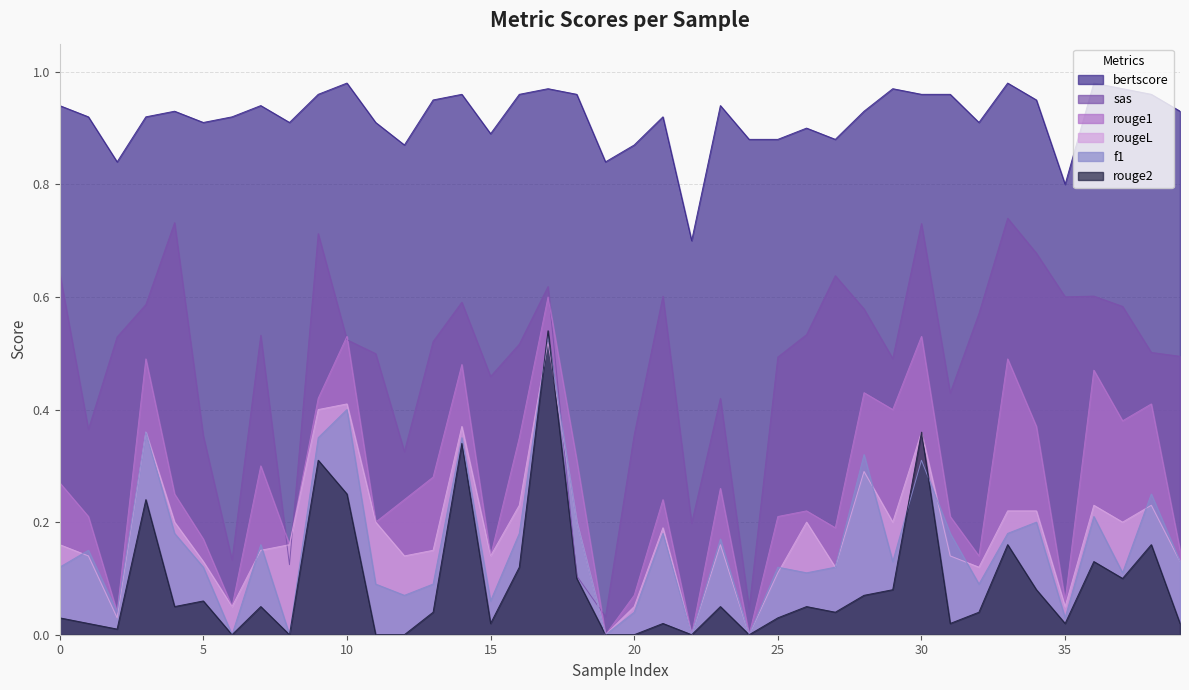

Reading left to right, what are all the values shown in this chart?

bertscore: 0.9	0.9	0.8	0.9	0.9	0.9	0.9	0.9	0.9	1.0	1.0	0.9	0.9	0.9	1.0	0.9	1.0	1.0	1.0	0.8	0.9	0.9	0.7	0.9	0.9	0.9	0.9	0.9	0.9	1.0	1.0	1.0	0.9	1.0	0.9	0.8	1.0	1.0	1.0	0.9
sas: 0.6	0.4	0.5	0.6	0.7	0.4	0.1	0.5	0.1	0.7	0.5	0.5	0.3	0.5	0.6	0.5	0.5	0.6	0.1	0.0	0.4	0.6	0.2	0.4	0.0	0.5	0.5	0.6	0.6	0.5	0.7	0.4	0.6	0.7	0.7	0.6	0.6	0.6	0.5	0.5
rouge1: 0.3	0.2	0.0	0.5	0.2	0.2	0.1	0.3	0.2	0.4	0.5	0.2	0.2	0.3	0.5	0.1	0.3	0.6	0.3	0.0	0.1	0.2	0.0	0.3	0.0	0.2	0.2	0.2	0.4	0.4	0.5	0.2	0.1	0.5	0.4	0.1	0.5	0.4	0.4	0.1
rougeL: 0.2	0.1	0.0	0.4	0.2	0.1	0.1	0.1	0.2	0.4	0.4	0.2	0.1	0.1	0.4	0.1	0.2	0.5	0.2	0.0	0.1	0.2	0.0	0.2	0.0	0.1	0.2	0.1	0.3	0.2	0.4	0.1	0.1	0.2	0.2	0.1	0.2	0.2	0.2	0.1
f1: 0.1	0.1	0.0	0.4	0.2	0.1	0.0	0.2	0.0	0.3	0.4	0.1	0.1	0.1	0.3	0.1	0.2	0.5	0.2	0.0	0.0	0.2	0.0	0.2	0.0	0.1	0.1	0.1	0.3	0.1	0.3	0.2	0.1	0.2	0.2	0.0	0.2	0.1	0.2	0.1
rouge2: 0.0	0.0	0.0	0.2	0.1	0.1	0.0	0.1	0.0	0.3	0.2	0.0	0.0	0.0	0.3	0.0	0.1	0.5	0.1	0.0	0.0	0.0	0.0	0.1	0.0	0.0	0.1	0.0	0.1	0.1	0.4	0.0	0.0	0.2	0.1	0.0	0.1	0.1	0.2	0.0